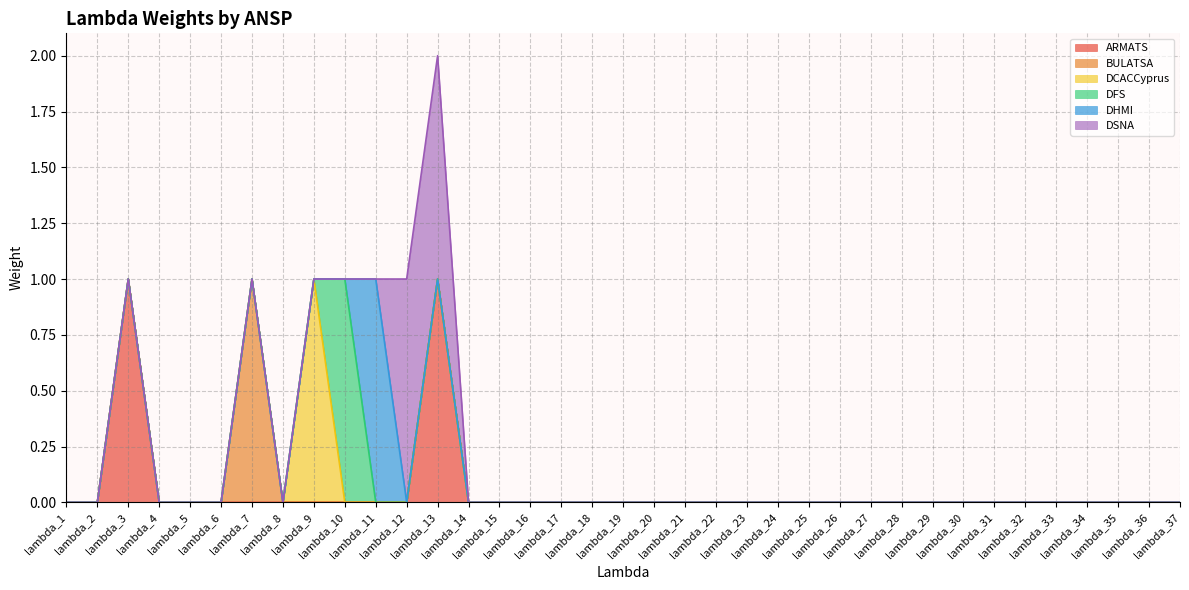

How many values in the DSNA series exceed 0?

2